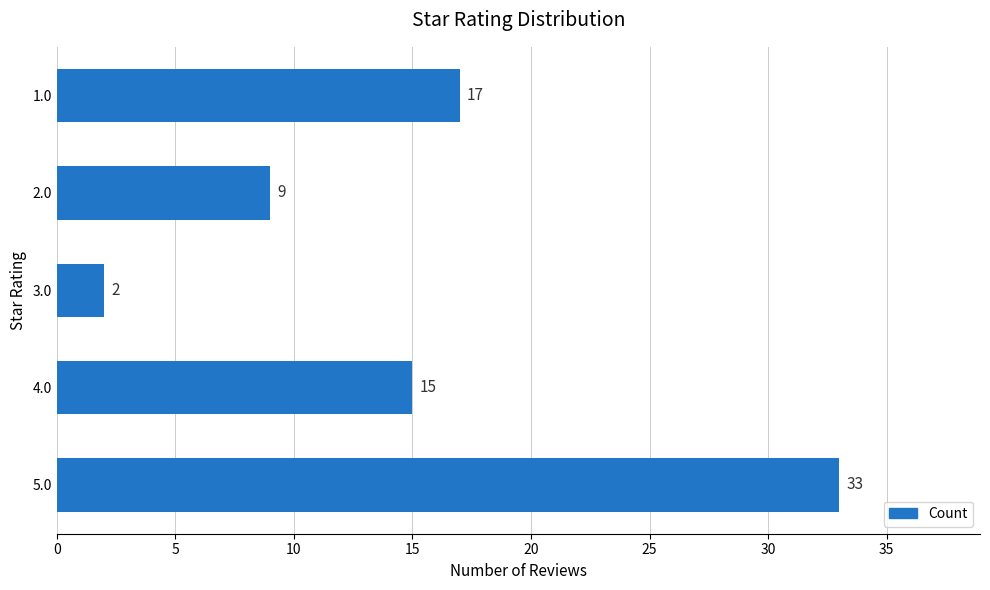

Where is the data nearest to the value 17?

1.0